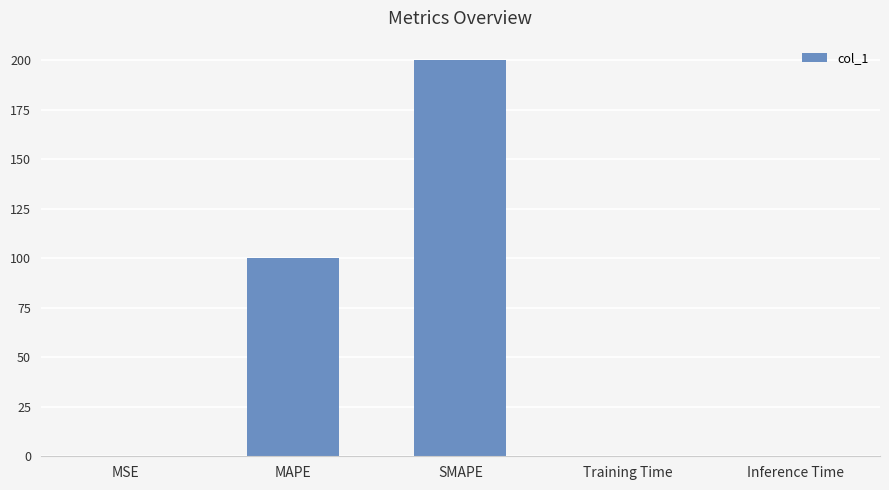

True or false: the data shows 0.0 at Training Time.

True